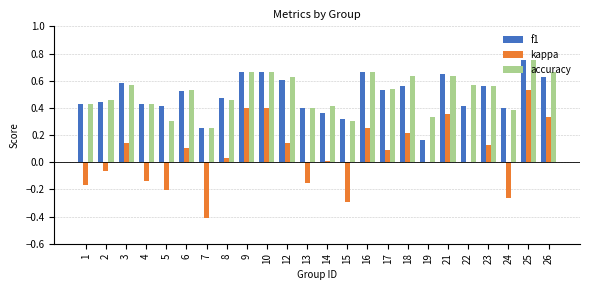

What is the sum of all accuracy values?

12.2